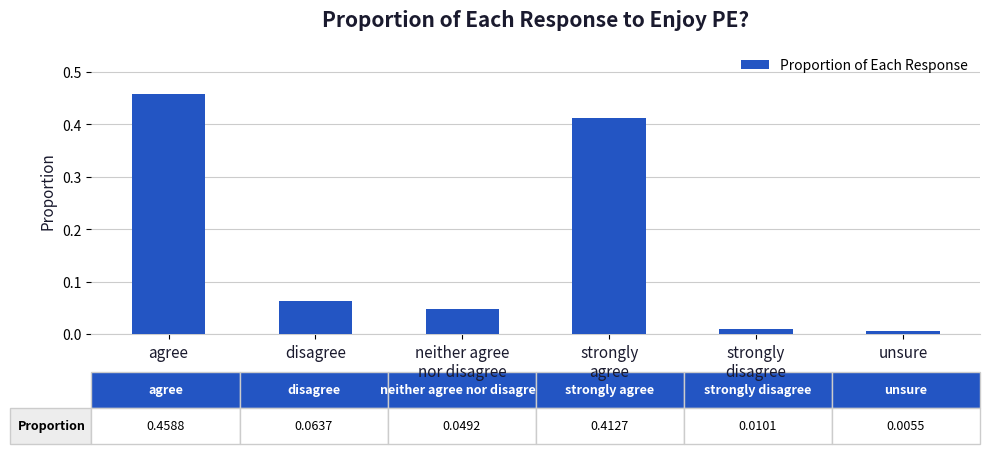

Count the number of categories in the chart.

6